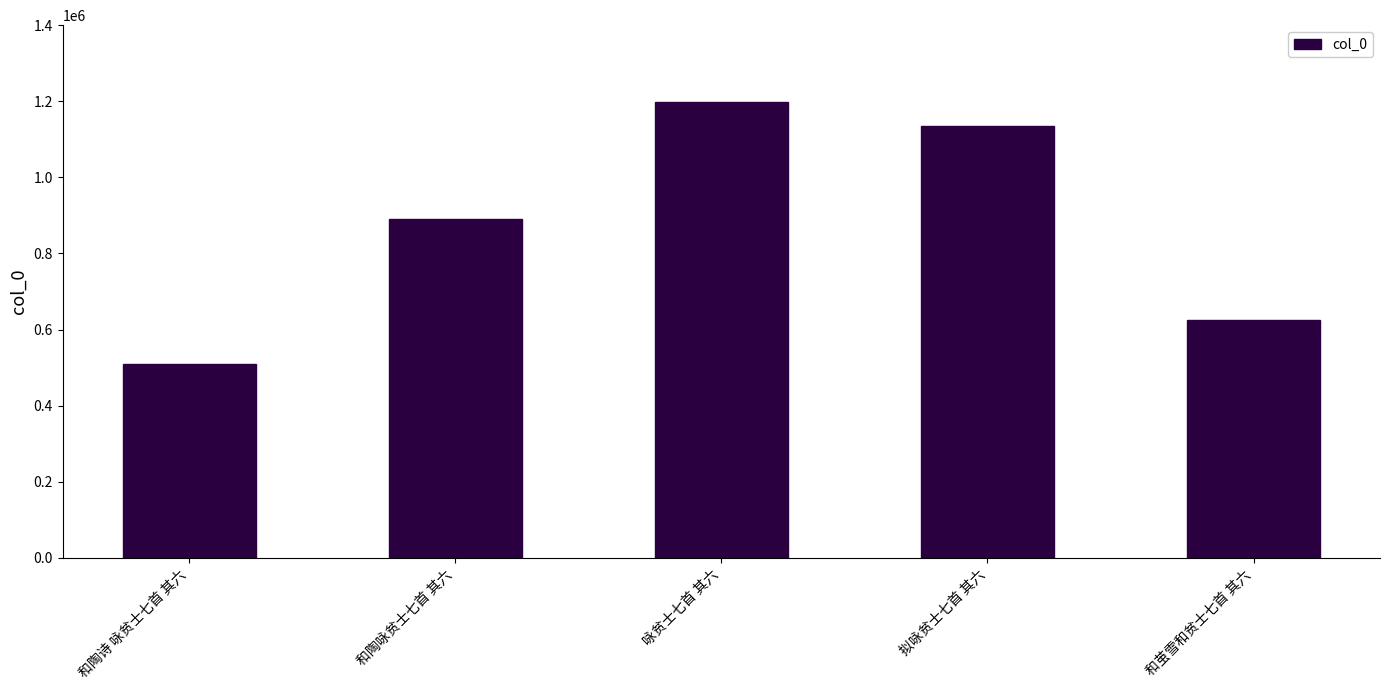

Reading left to right, what are all the values shown in this chart?

508419	889546	1197210	1136087	625717